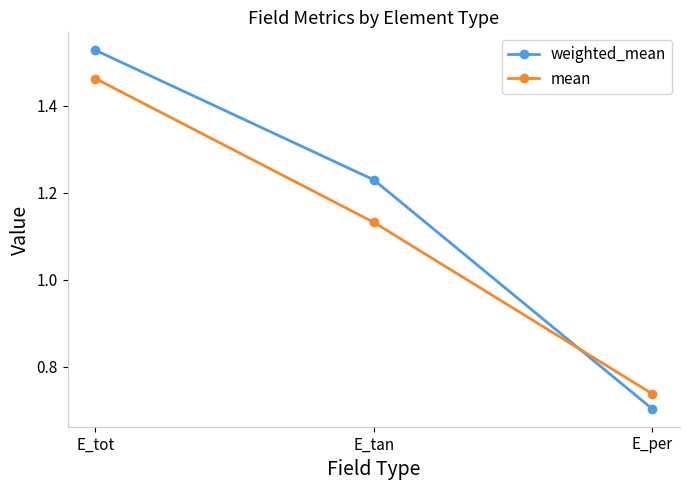

Which series has the largest total across all categories?

weighted_mean